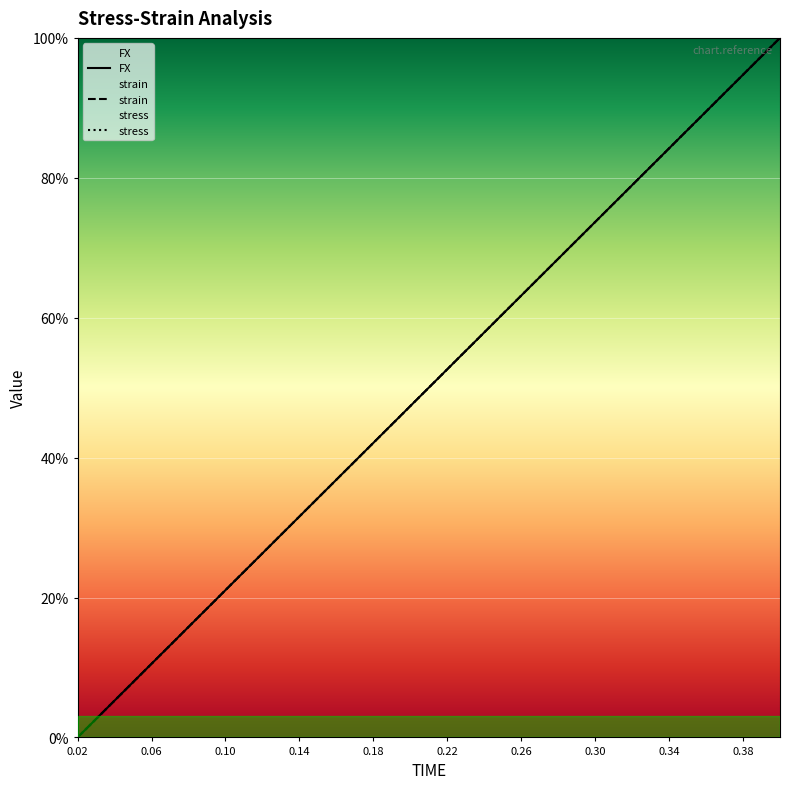

What value does the FX series have at 0.2?

47.4